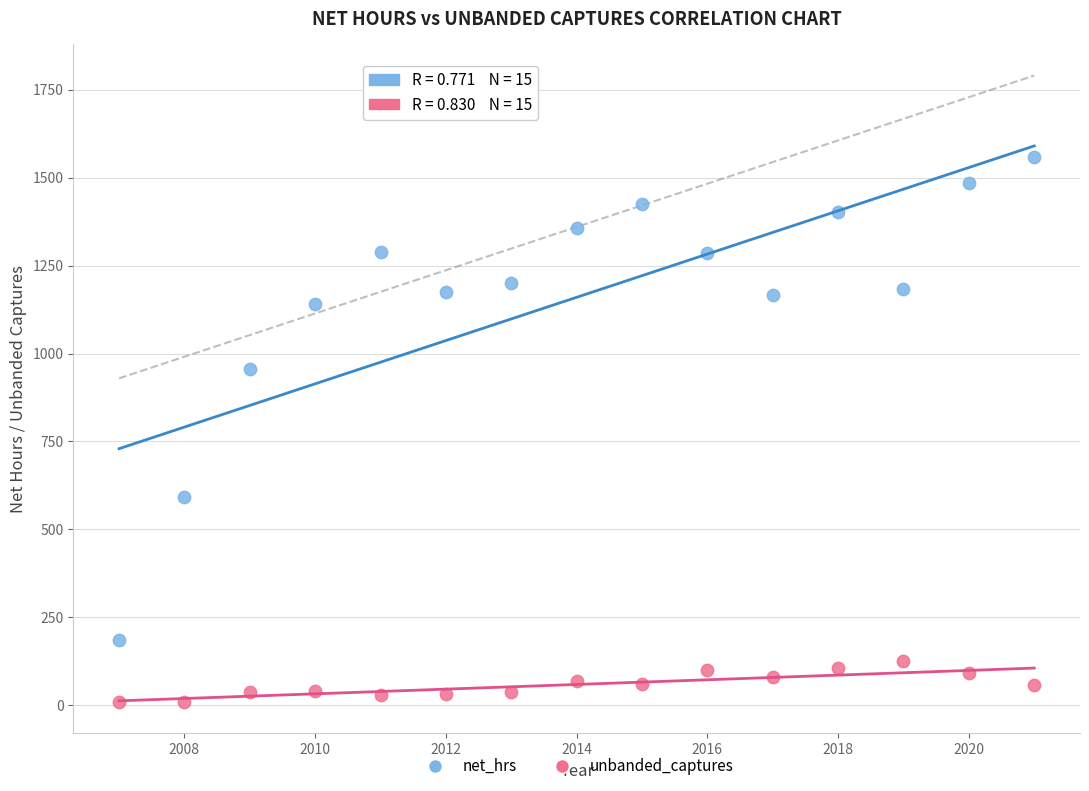

Which series has the widest spread of Y values?

net_hrs